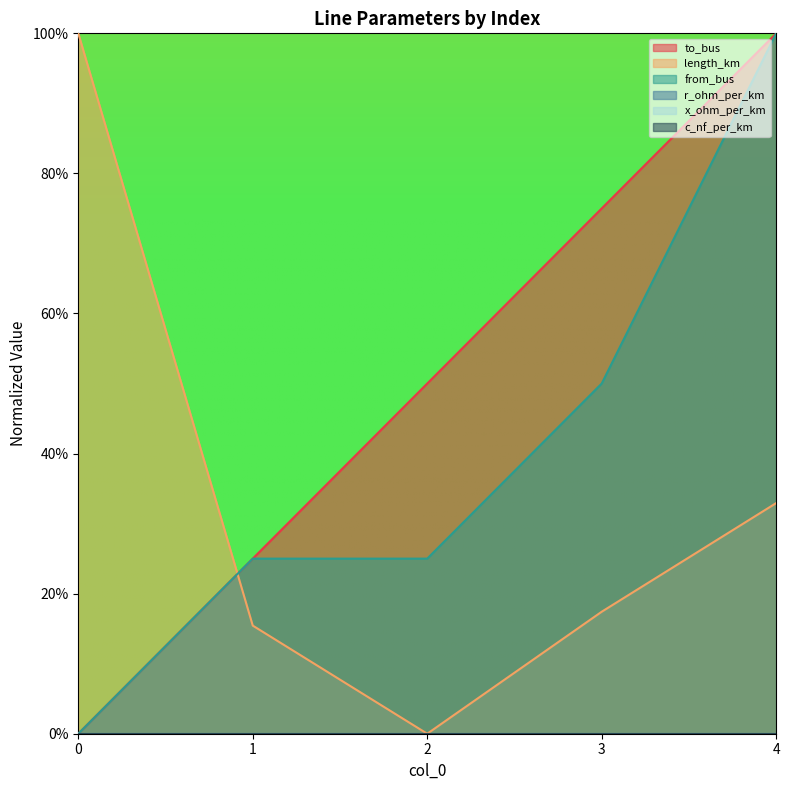

Does the chart have visible grid lines?

No